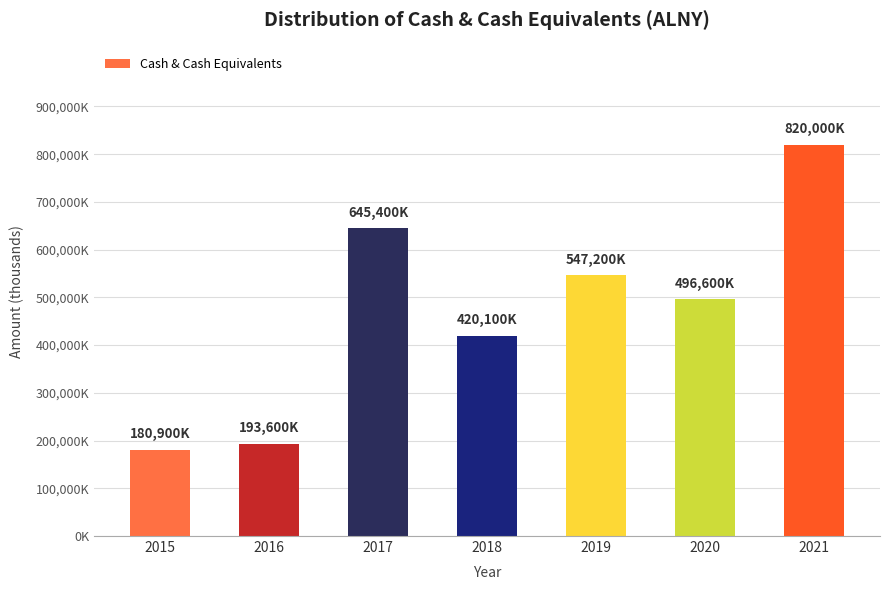

Are the bars horizontal?

No